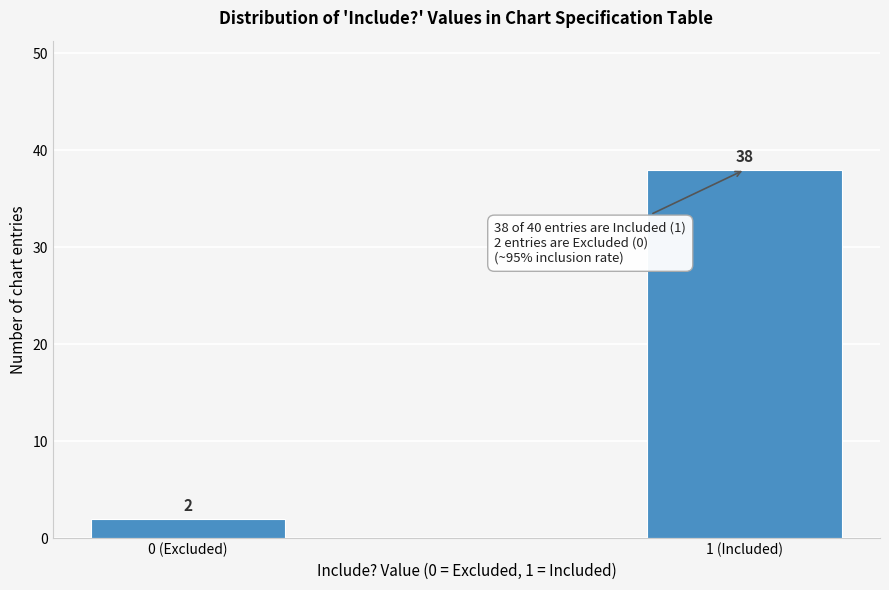

Reading left to right, transcribe all the data shown in this chart.

0 (Excluded)=2	1 (Included)=38